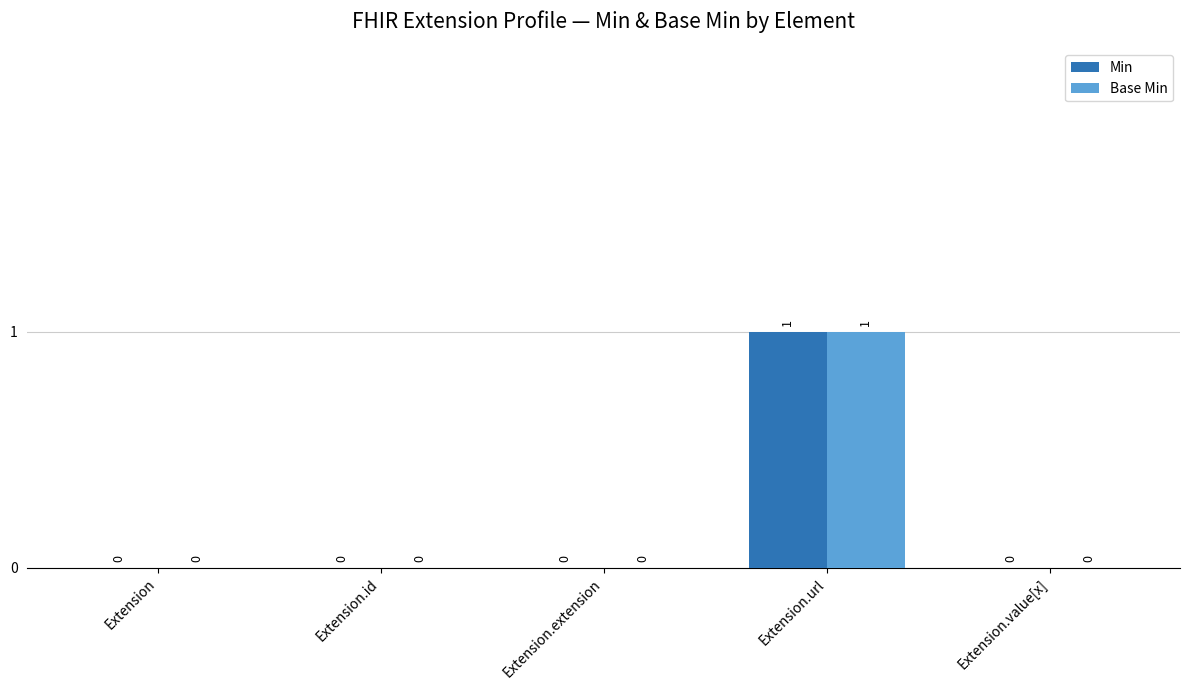

At which category is the sum across all series the highest?

Extension.url